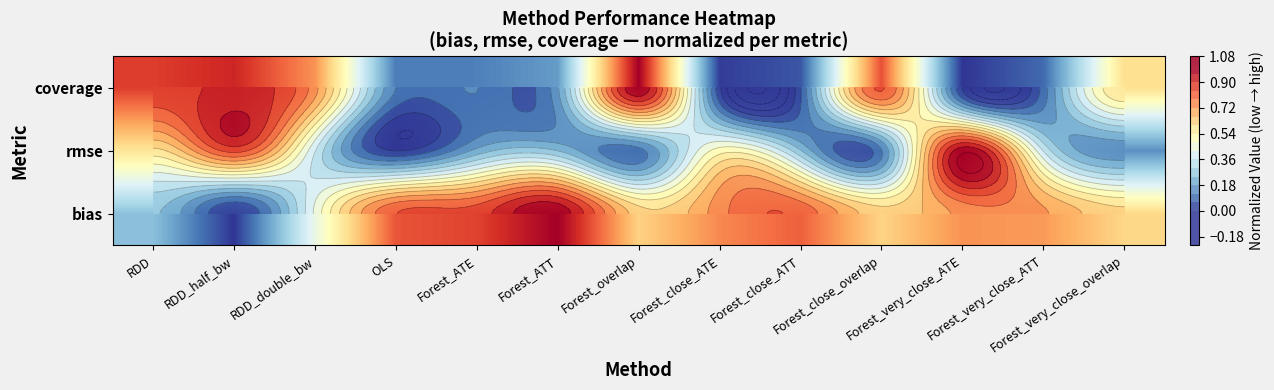

At how many categories does at least one series exceed 0?

13